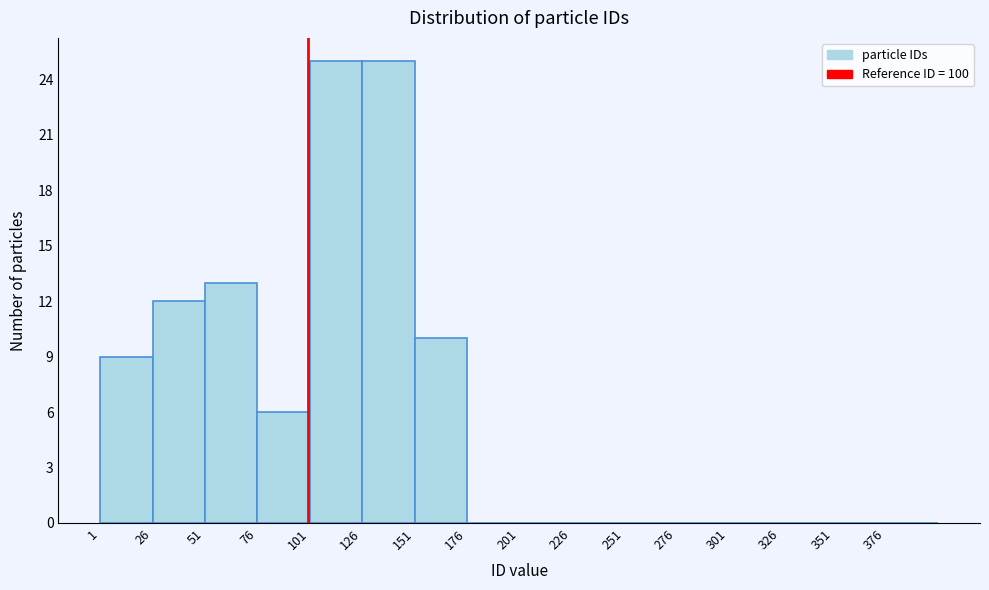

Reading left to right, list every bar in this chart as the range it spans on the x-axis followed by its height. Neither the bar edges nor the heights are printed on the chart, so give them approximately, as read against the axes.

1 to 26: 9
26 to 51: 12
51 to 76: 13
76 to 101: 6
101 to 126: 25
126 to 151: 25
151 to 176: 10
176 to 201: 0
201 to 226: 0
226 to 251: 0
251 to 276: 0
276 to 301: 0
301 to 326: 0
326 to 351: 0
351 to 376: 0
376 to 401: 0